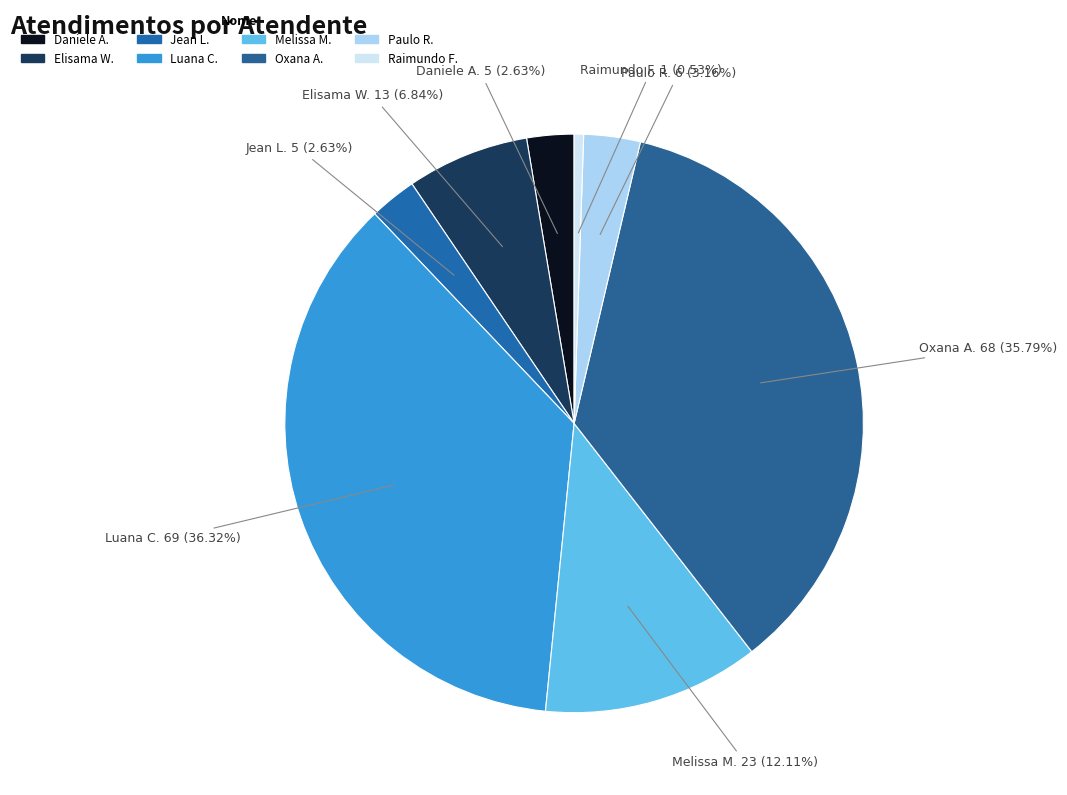

How many segments does this pie chart have?

8